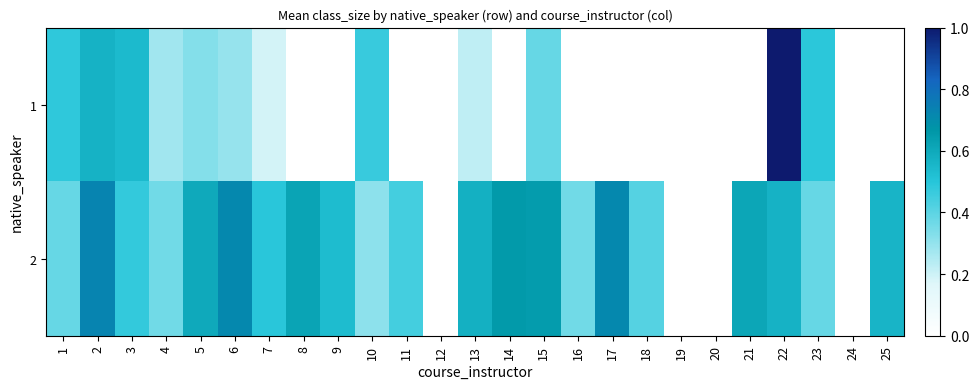

Which category has the highest value across all series?

22